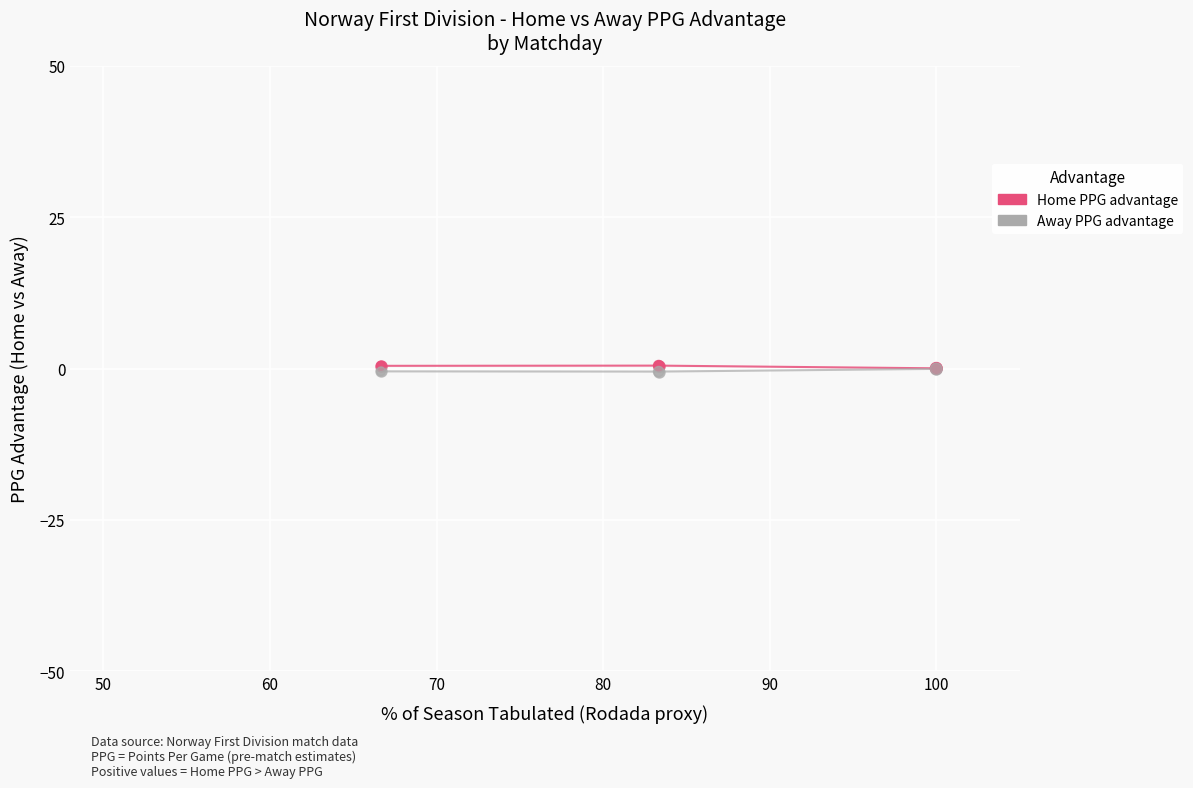

Which series has the largest total across all categories?

Home PPG advantage